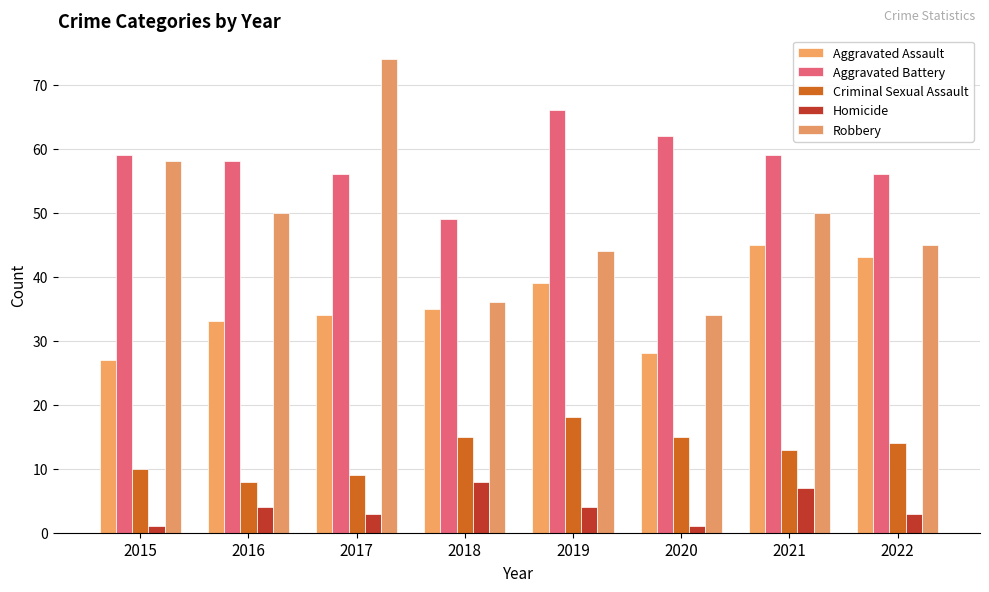

Reading left to right, transcribe all the data shown in this chart.

Aggravated Assault: 2015=27	2016=33	2017=34	2018=35	2019=39	2020=28	2021=45	2022=43
Aggravated Battery: 2015=59	2016=58	2017=56	2018=49	2019=66	2020=62	2021=59	2022=56
Criminal Sexual Assault: 2015=10	2016=8	2017=9	2018=15	2019=18	2020=15	2021=13	2022=14
Homicide: 2015=1	2016=4	2017=3	2018=8	2019=4	2020=1	2021=7	2022=3
Robbery: 2015=58	2016=50	2017=74	2018=36	2019=44	2020=34	2021=50	2022=45